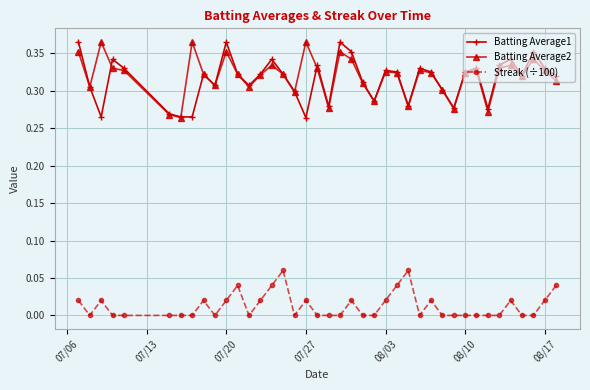

True or false: Batting Average1 and Streak (÷100) intersect in this chart.

False